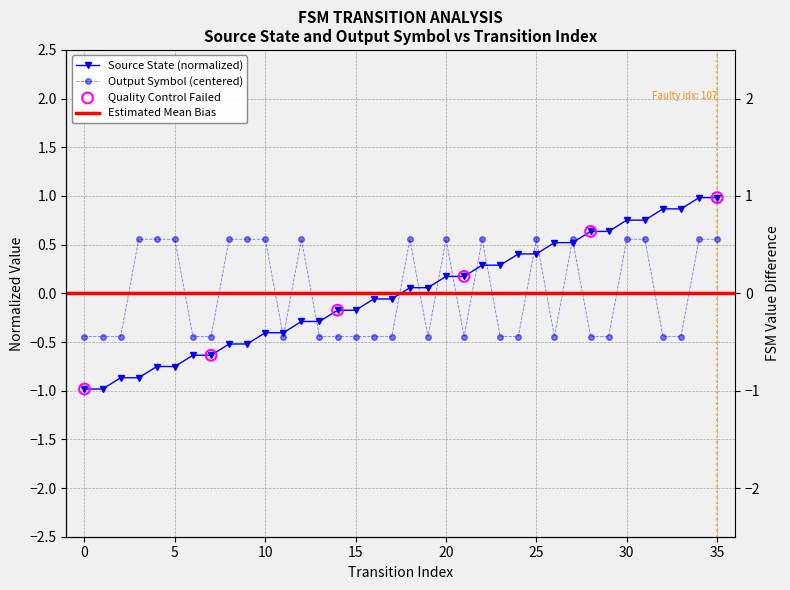

Which series has the largest total across all categories?

output_symbol